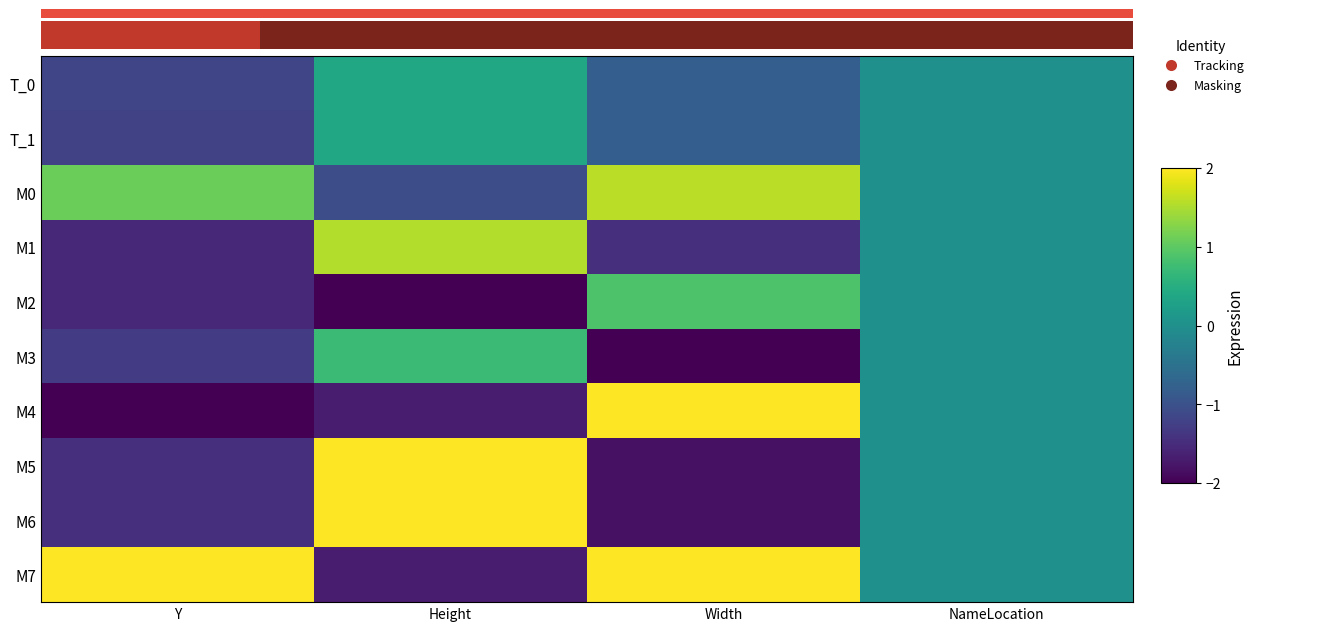

Reading left to right, what are all the values shown in this chart?

T_0: Y=-1.2	Height=0.4	Width=-0.8	NameLocation=0.0
T_1: Y=-1.2	Height=0.4	Width=-0.8	NameLocation=0.0
M0: Y=1.1	Height=-1.1	Width=1.6	NameLocation=0.0
M1: Y=-1.5	Height=1.5	Width=-1.4	NameLocation=0.0
M2: Y=-1.6	Height=-2.0	Width=0.9	NameLocation=0.0
M3: Y=-1.3	Height=0.7	Width=-2.0	NameLocation=0.0
M4: Y=-2.0	Height=-1.7	Width=2.0	NameLocation=0.0
M5: Y=-1.5	Height=2.0	Width=-1.8	NameLocation=0.0
M6: Y=-1.5	Height=2.0	Width=-1.8	NameLocation=0.0
M7: Y=2.0	Height=-1.7	Width=2.0	NameLocation=0.0